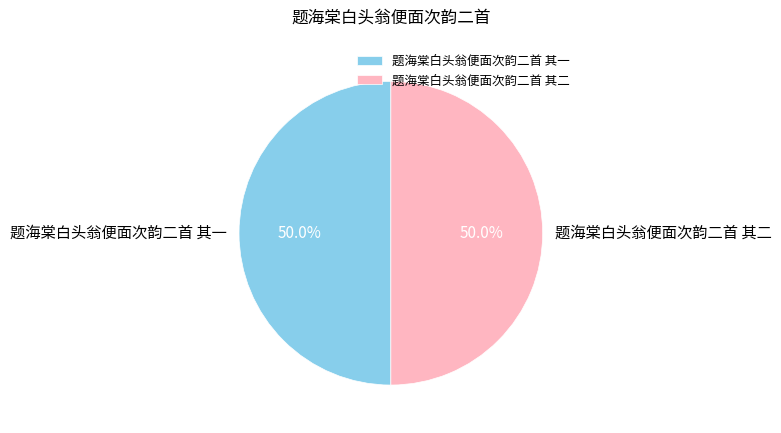

Is it true that 题海棠白头翁便面次韵二首 其二 is 36% of the pie?

False